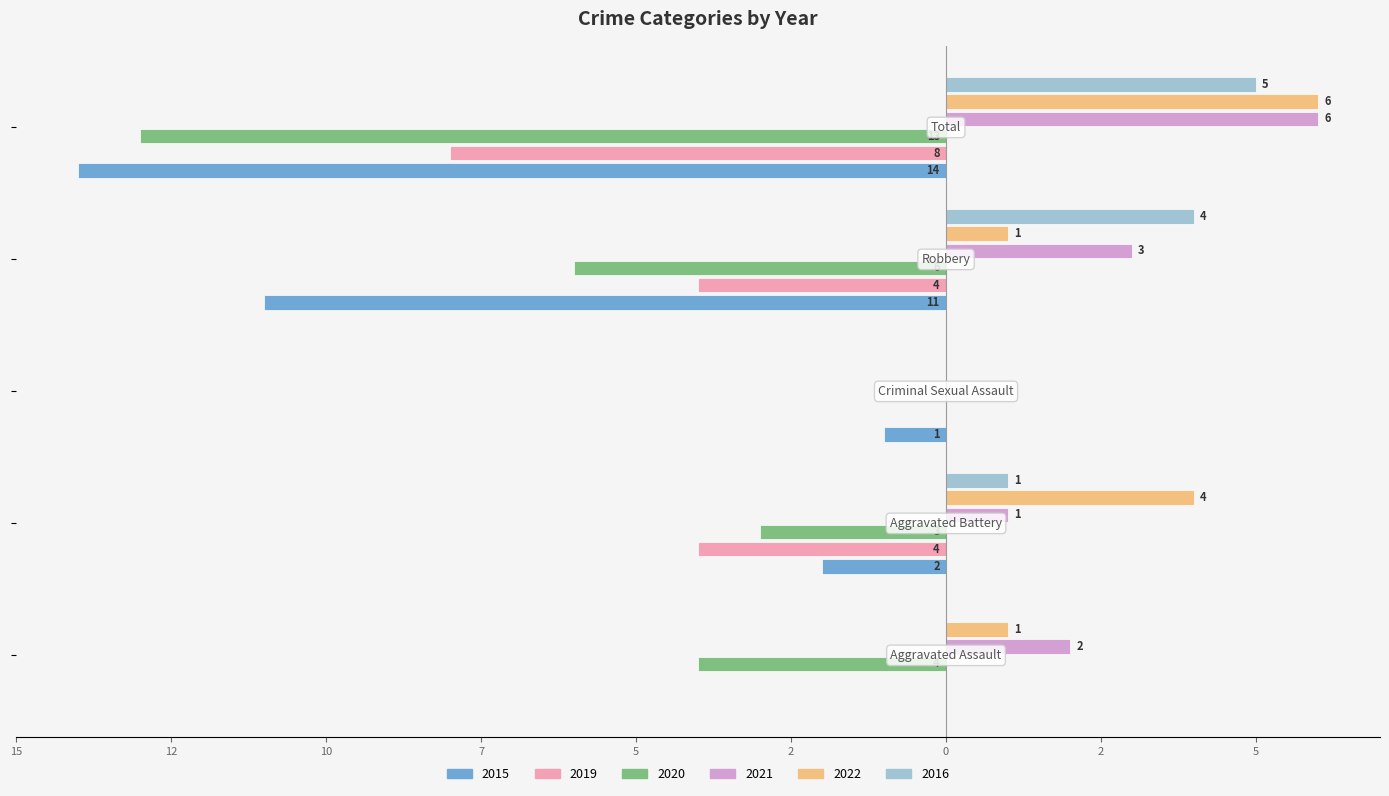

At which label does 2020 first exceed -4?

Aggravated Battery